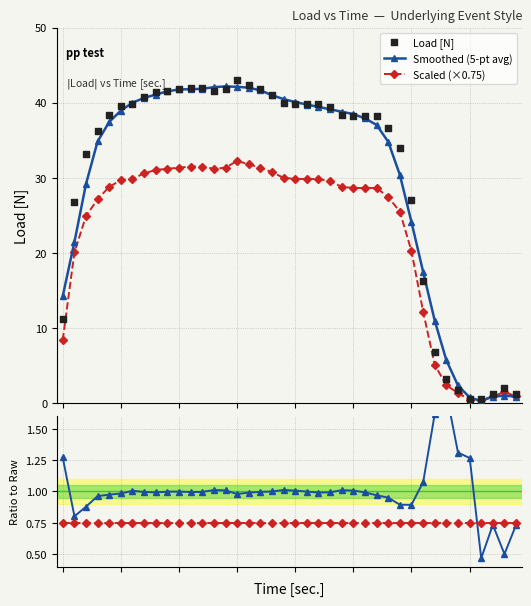

Which series contains the highest Y value?

Load [N]